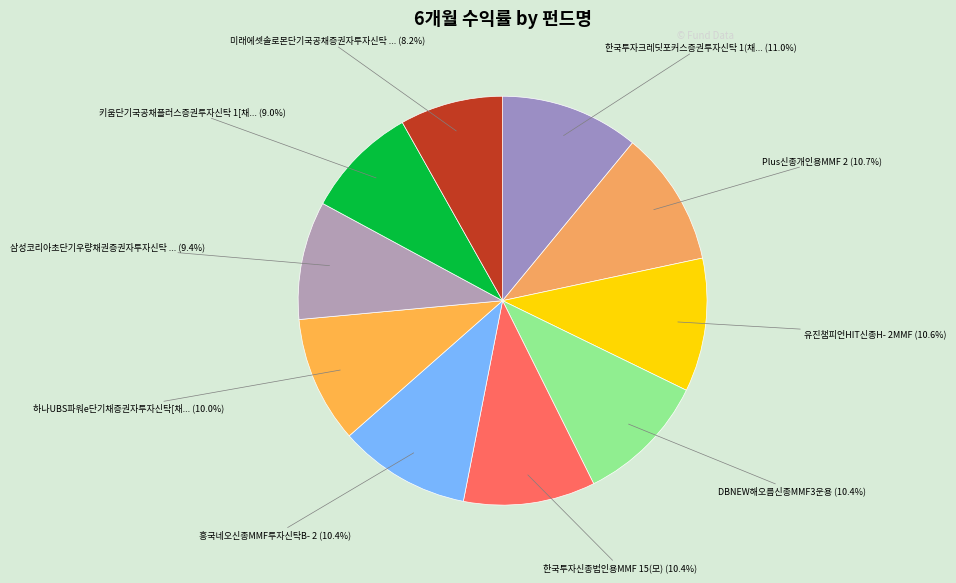

Count the number of slices in the pie.

10